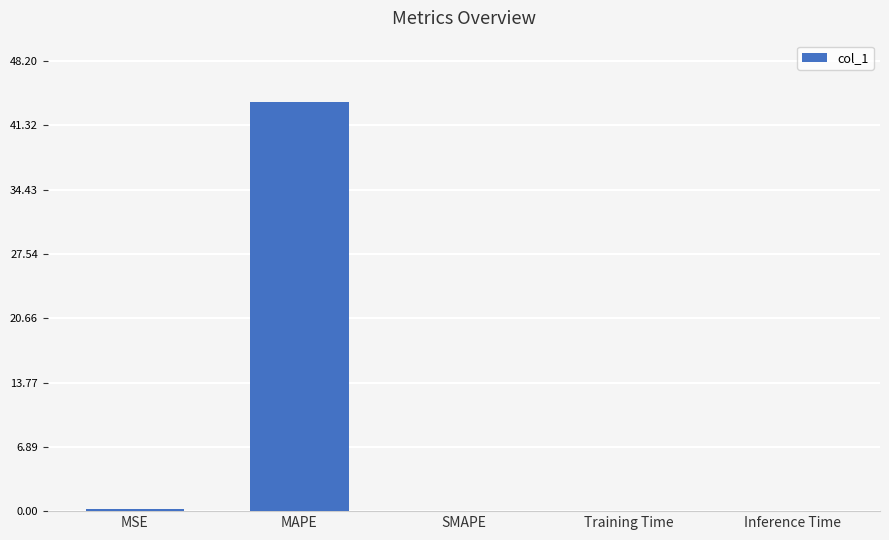

At which category does the chart reach its peak across all series?

MAPE